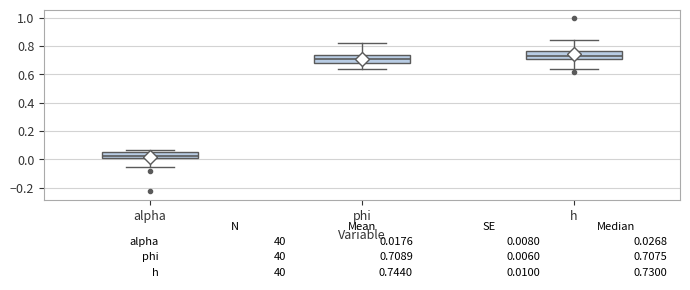

Which box has the lowest median line?

alpha